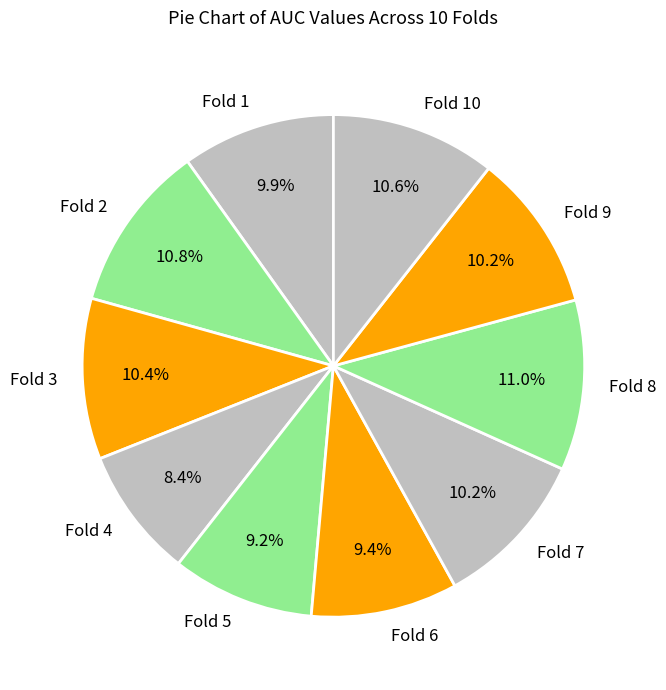

What percentage is the Fold 6 slice, to the nearest percent?

9%